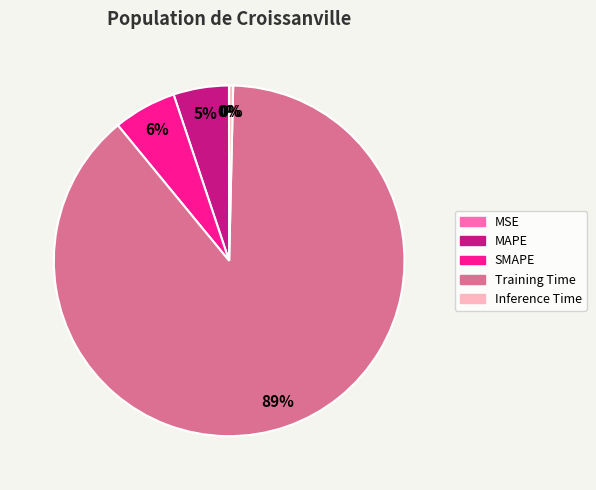

Combined, do Inference Time and Training Time account for over 50%?

Yes